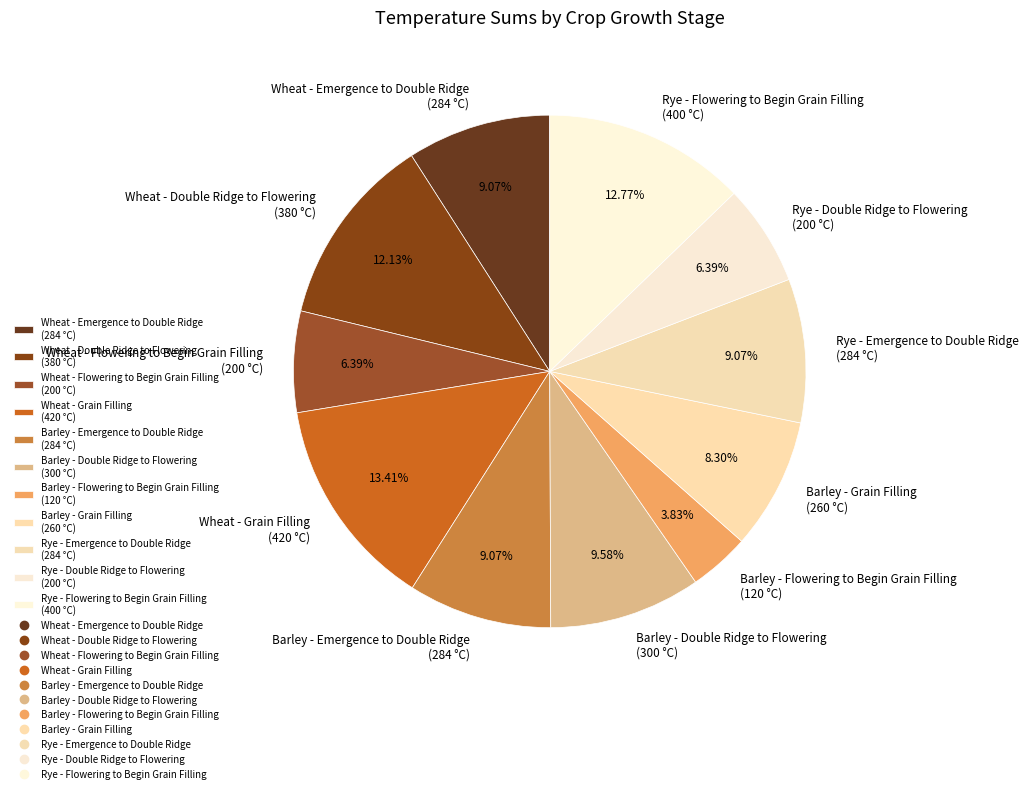

What percentage is the Rye - Emergence to Double Ridge slice, to the nearest percent?

9%